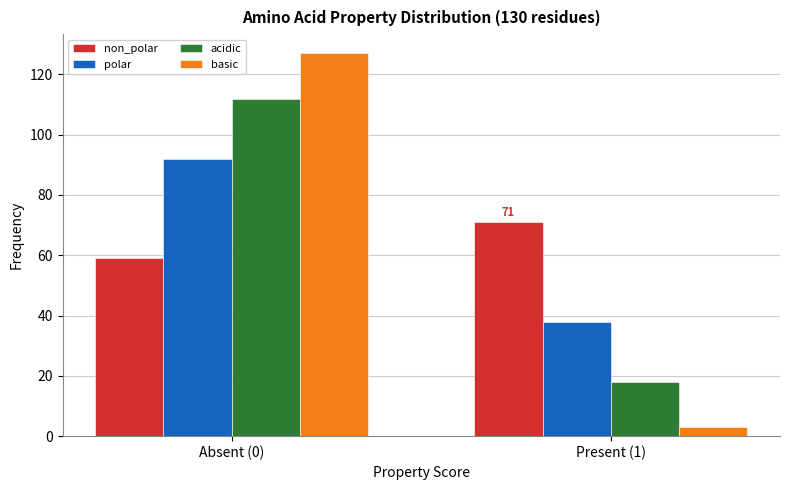

The value of acidic at Present (1) is 18. True or false?

True